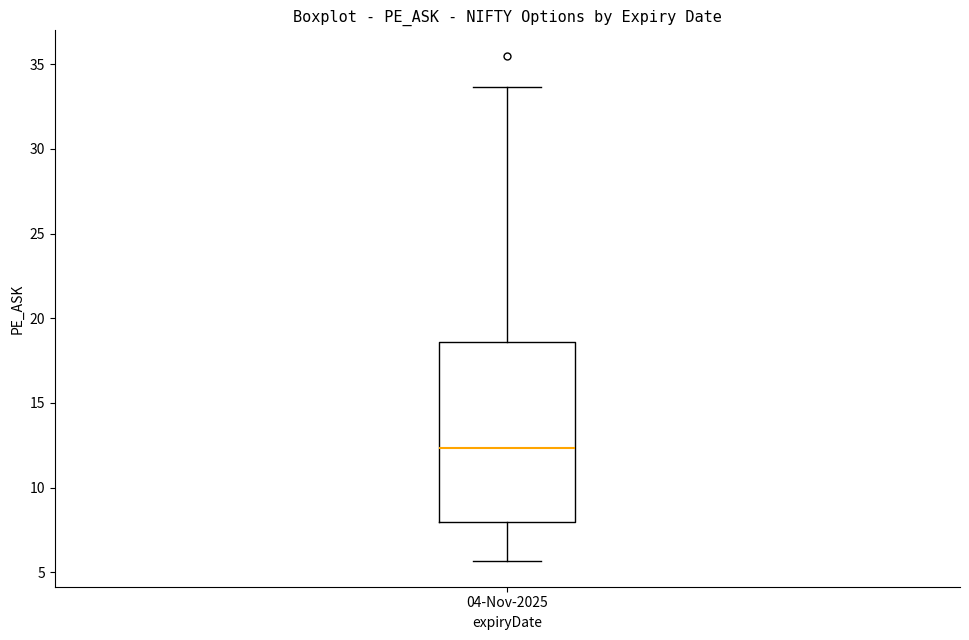

Transcribe this box plot: give where the median line is, the range the box spans, and where the two whiskers end, as read against the y-axis. The values are not printed on the chart, so give them approximately, as read against the axis.

median 12.5, box 8.0 to 18.5, whiskers 5.5 to 33.5